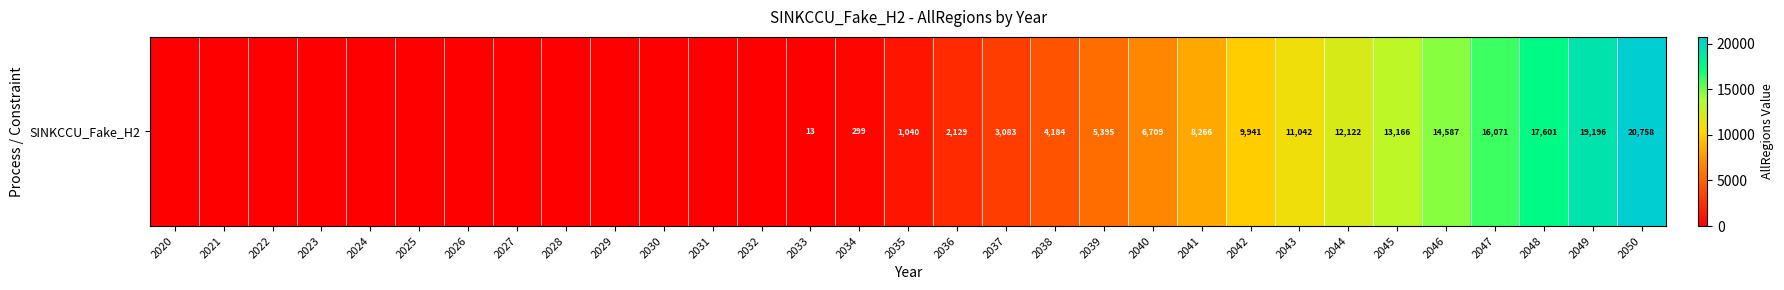

Rank the categories by value from lowest to highest.

2020, 2021, 2022, 2023, 2024, 2025, 2026, 2027, 2028, 2029, 2030, 2031, 2032, 2033, 2034, 2035, 2036, 2037, 2038, 2039, 2040, 2041, 2042, 2043, 2044, 2045, 2046, 2047, 2048, 2049, 2050